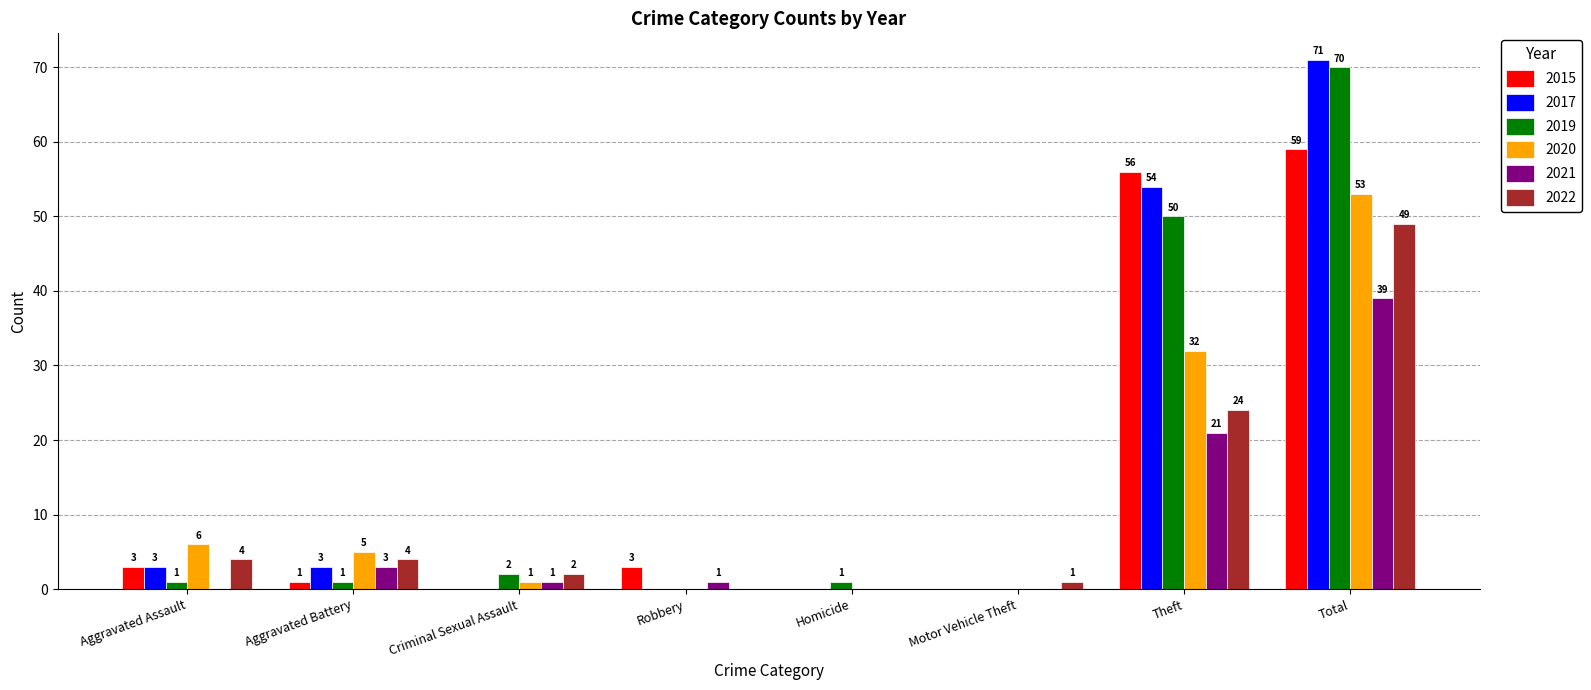

Count the number of categories in the chart.

8